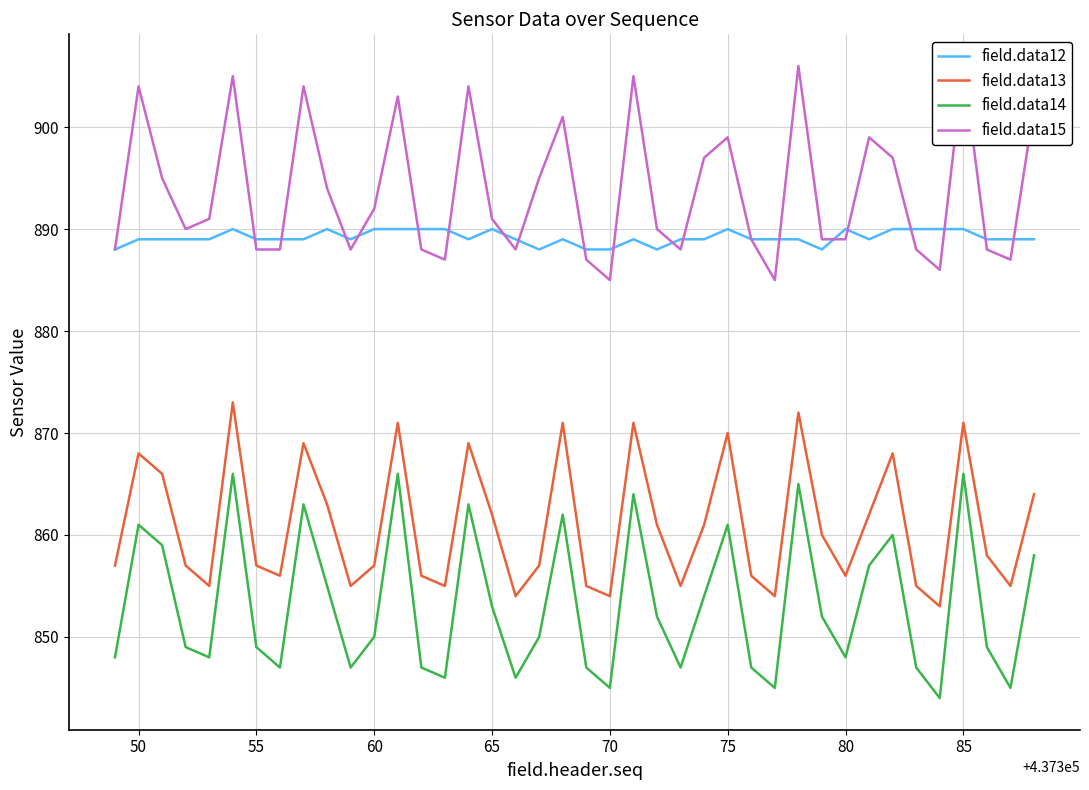

How many lines are shown in the chart?

4